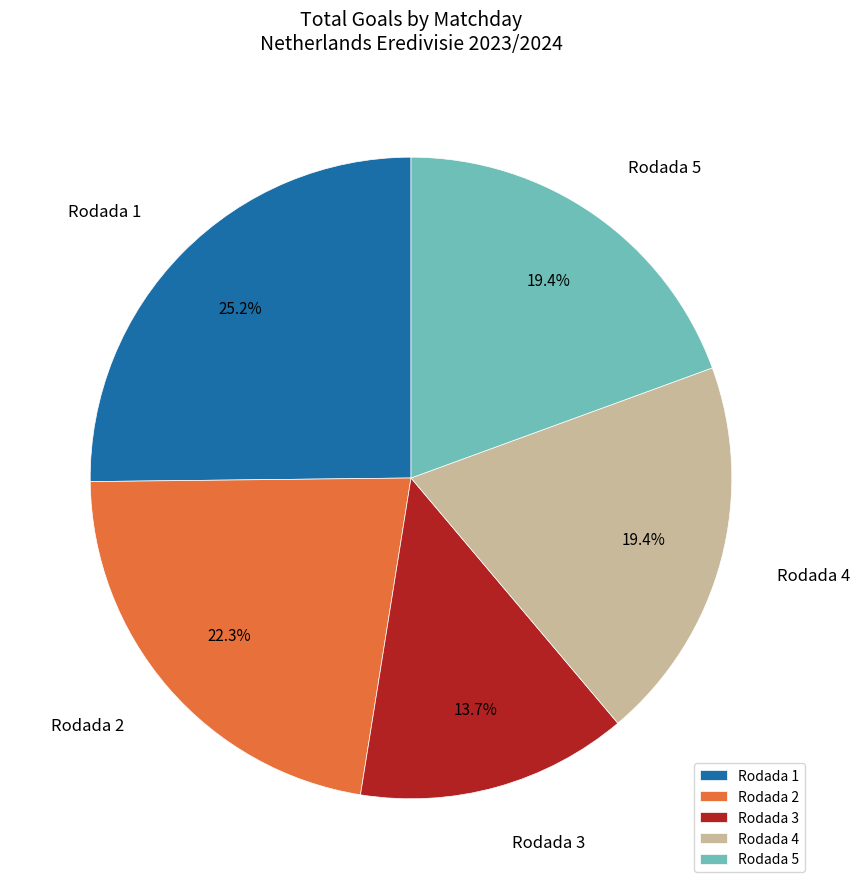

Combined, what portion of the pie is Rodada 1 and Rodada 2?

47.5%